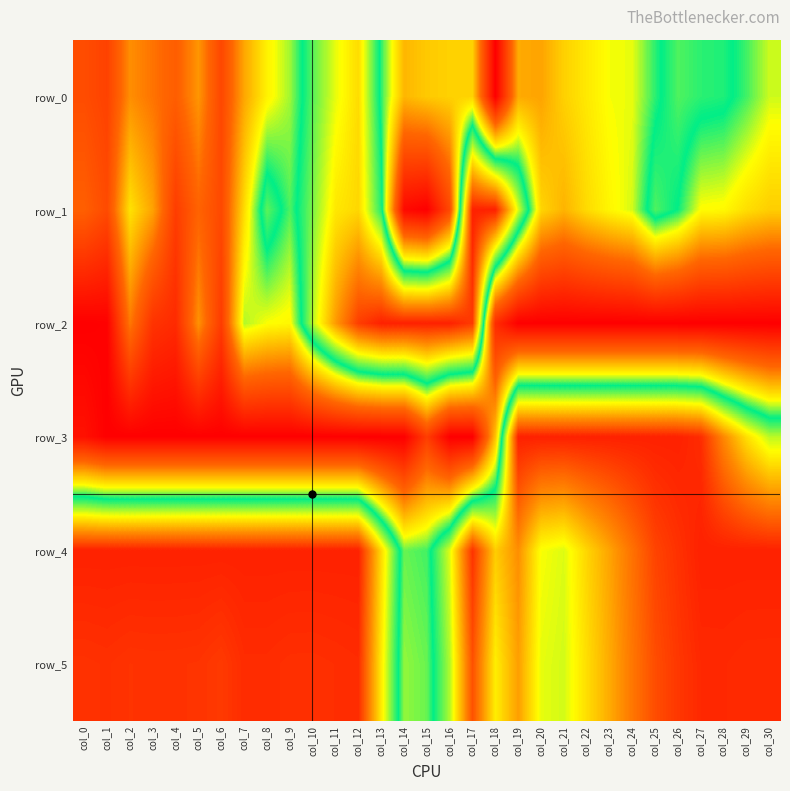

What is the difference between the maximum and minimum values in the row_1 series?

1.0